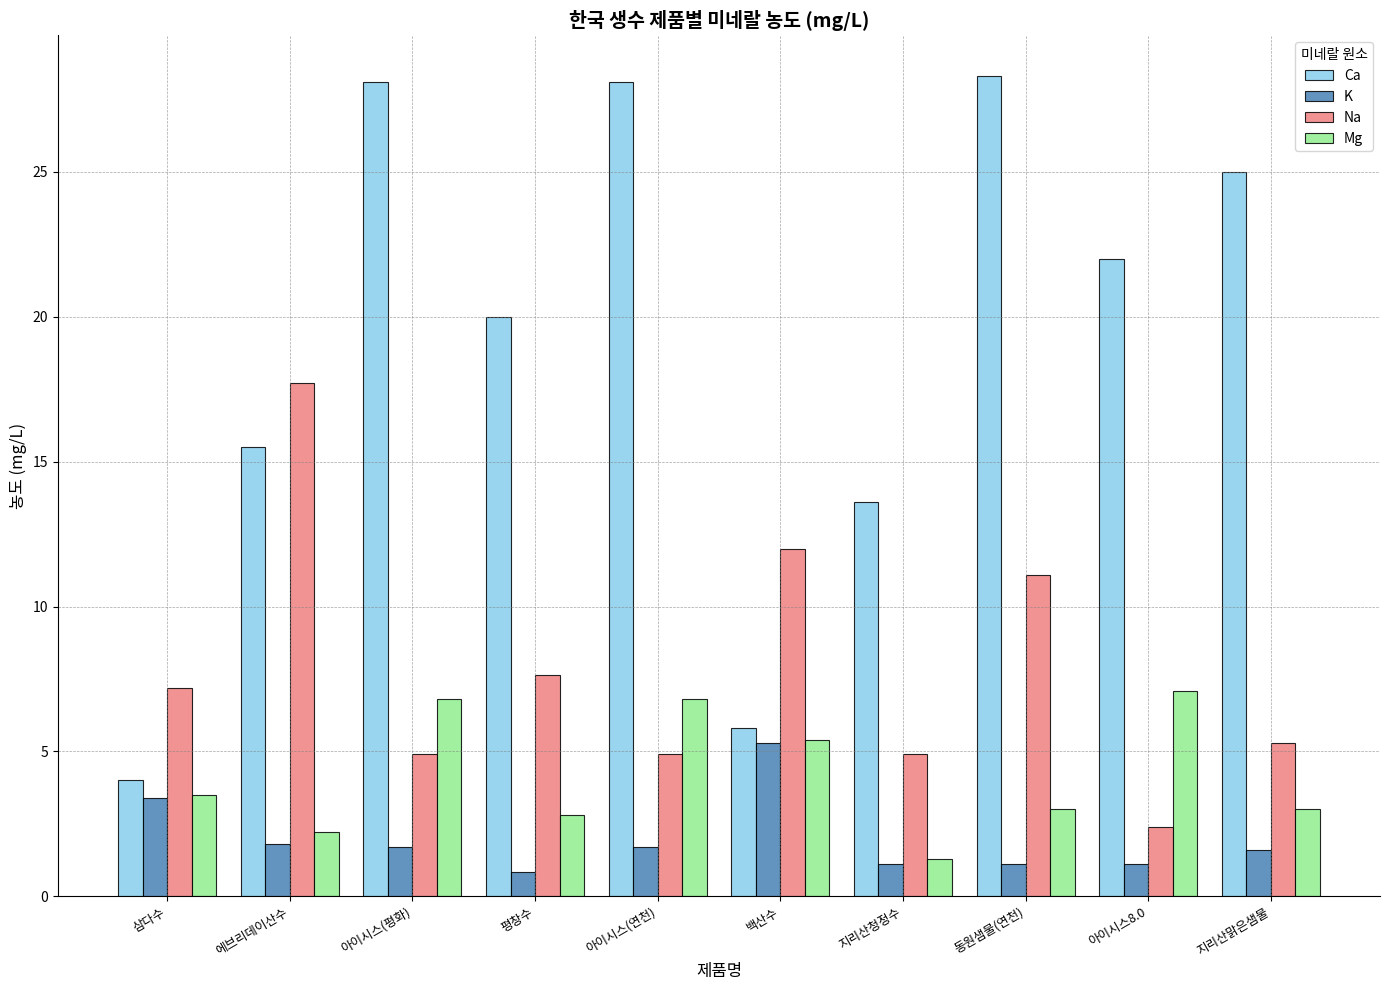

What is the difference between the maximum and second lowest values in the Ca series?

22.5